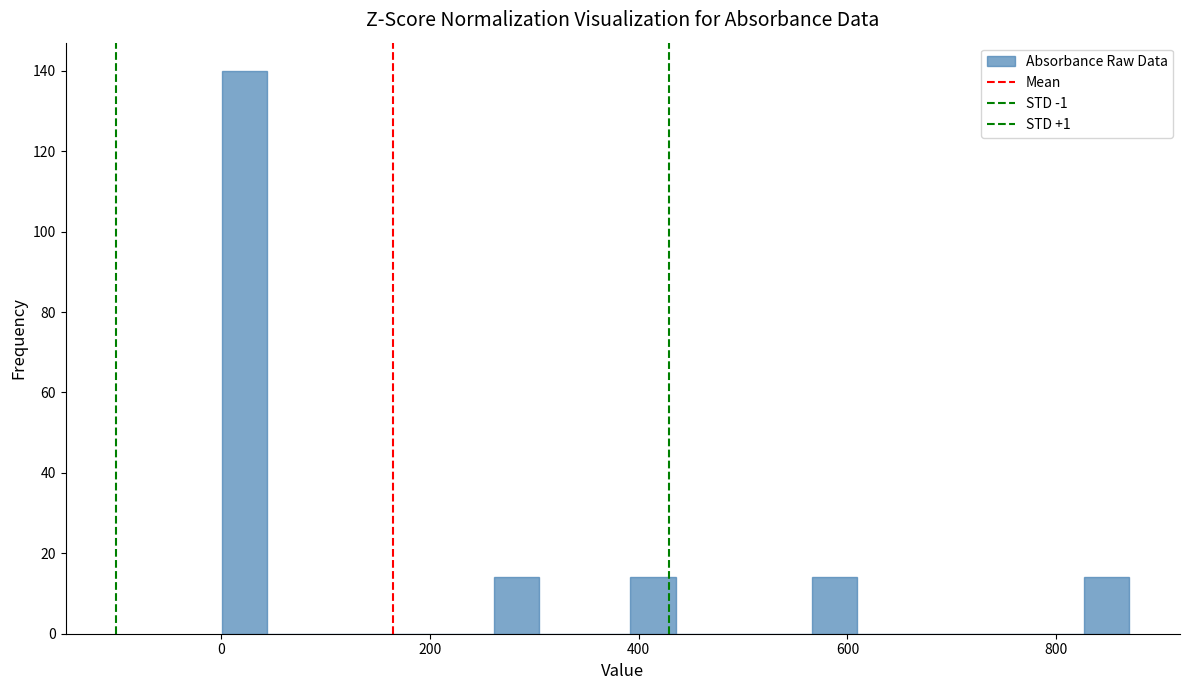

Read against the x-axis, roughly where is the centre of the tallest bar?

20